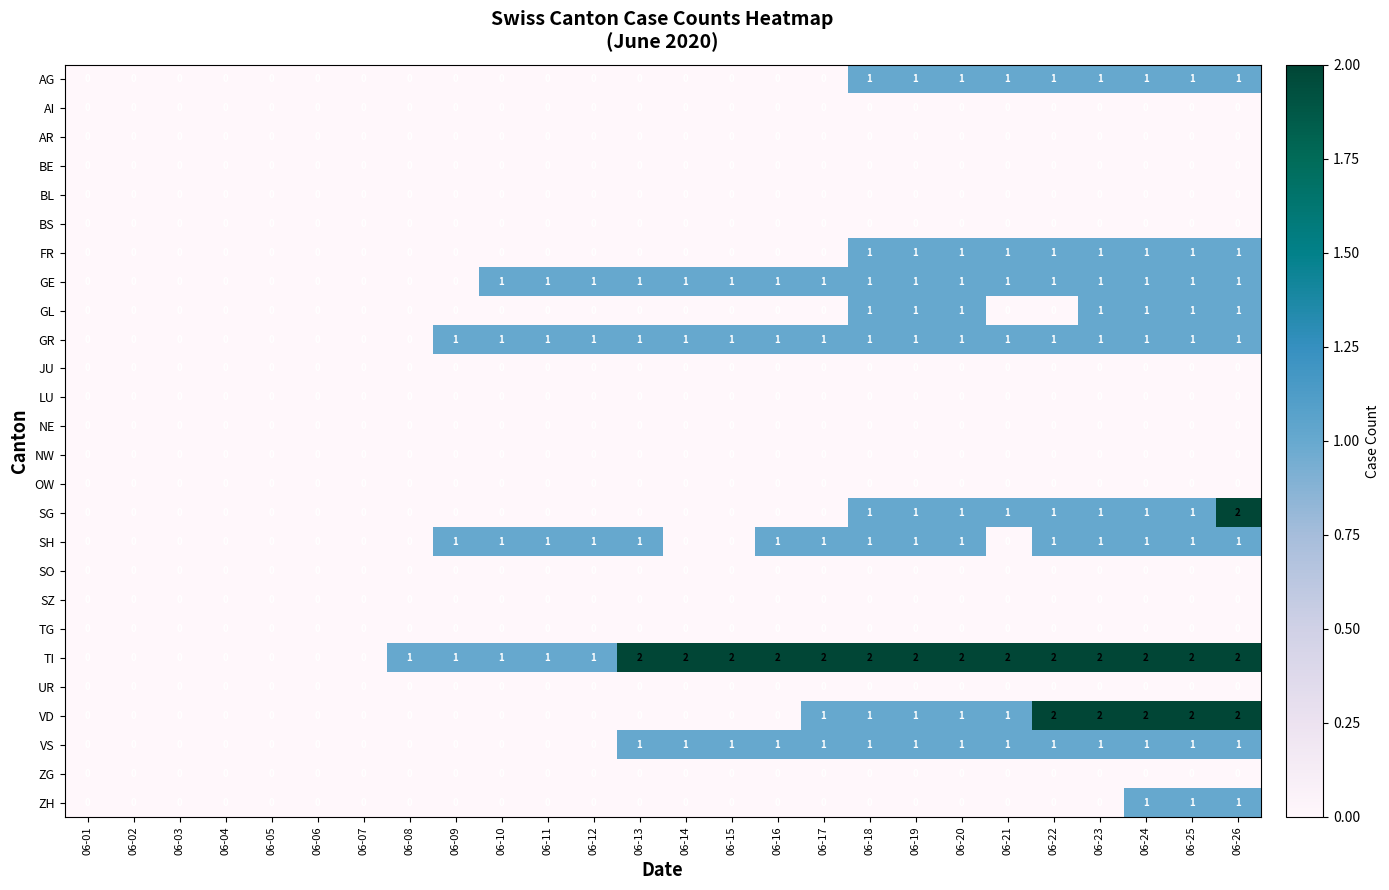

True or false: AR has a value of 0 at 06-22.

True